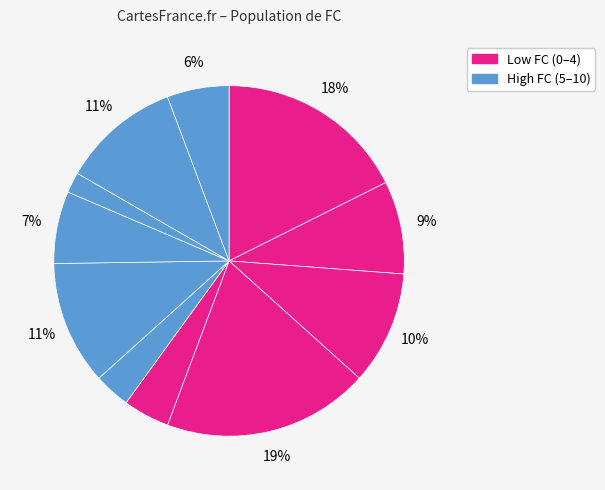

To the nearest percent, what is the average slice percentage?

9%